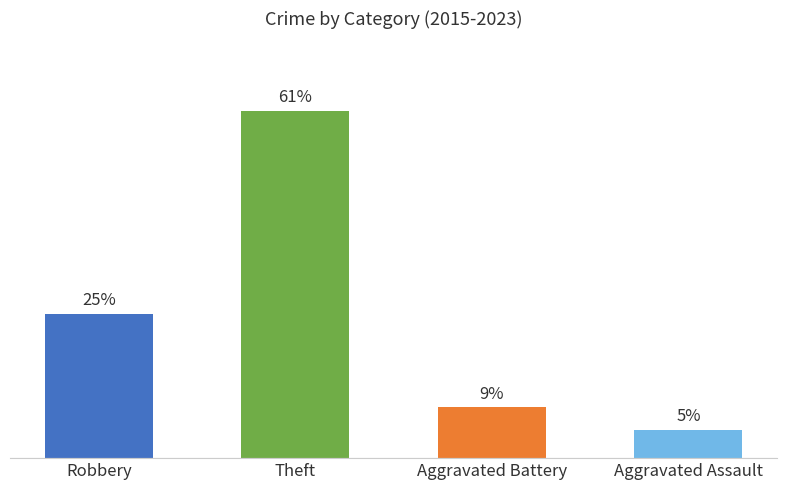

At which category does the chart reach its minimum across all series?

Aggravated Assault